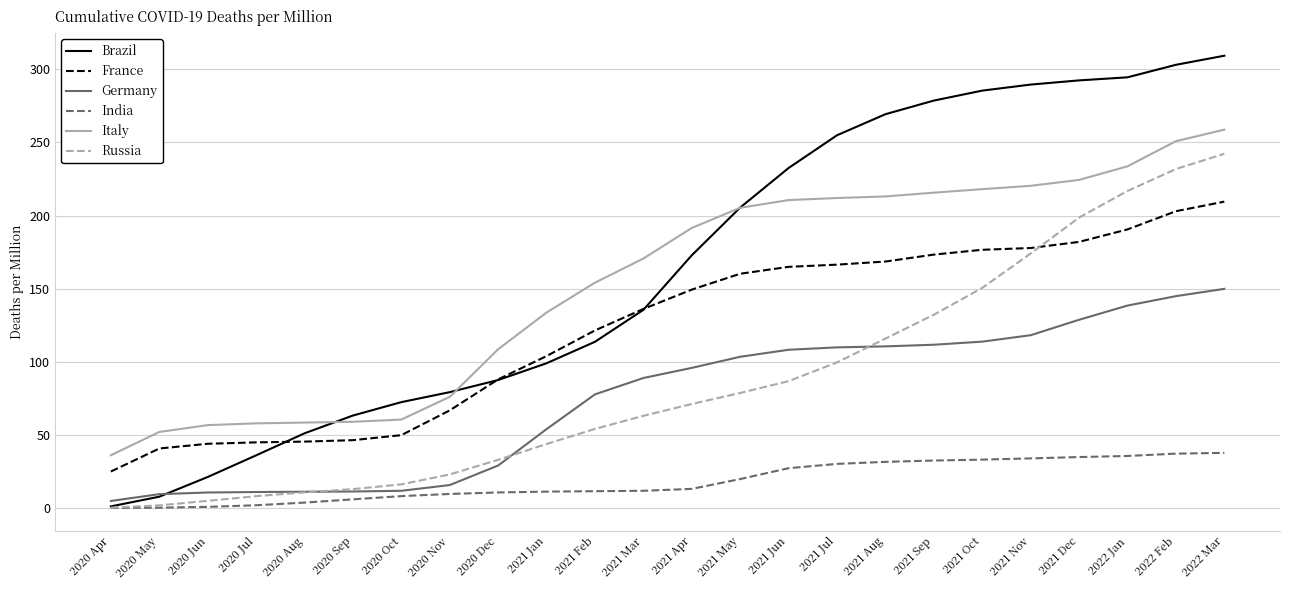

How many lines are shown in the chart?

6